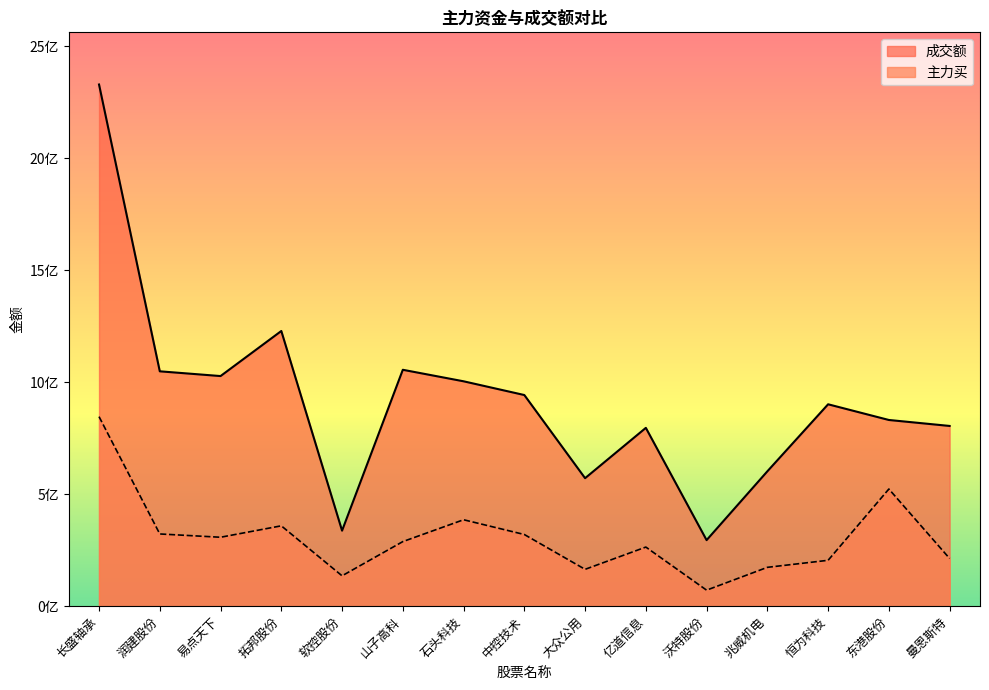

What is the difference between the maximum and minimum values in the 成交额 series?

2033805090